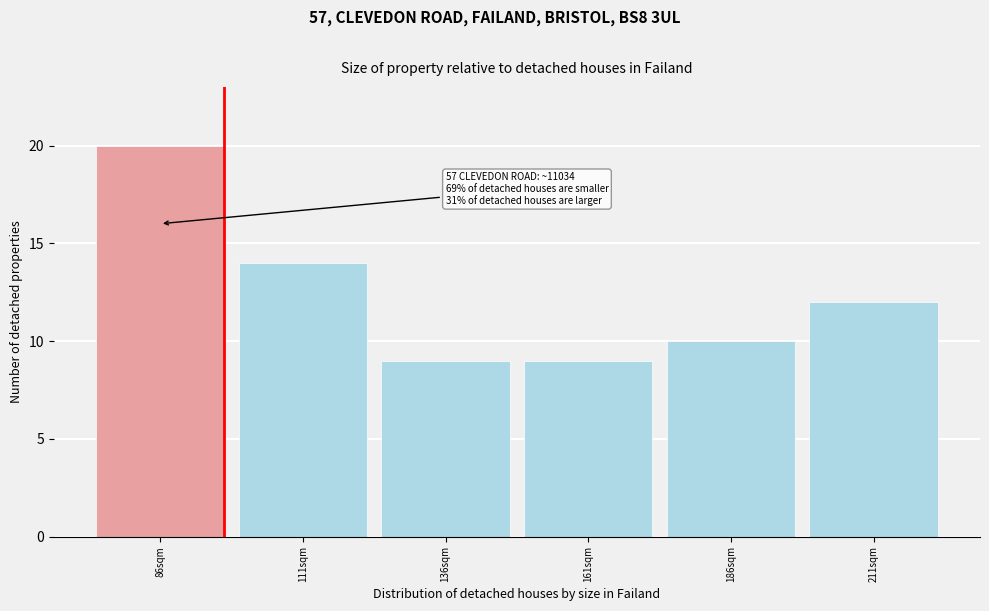

Reading left to right, what are all the values shown in this chart?

86sqm=20	111sqm=14	136sqm=9	161sqm=9	186sqm=10	211sqm=12